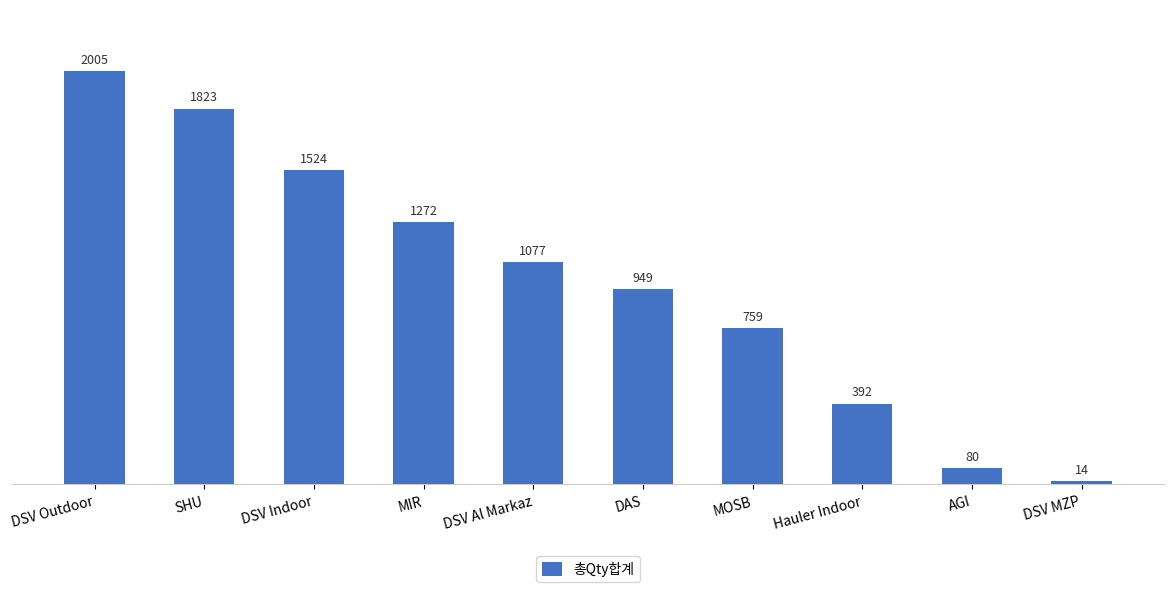

The chart shows a value of 1077 at DSV Al Markaz. True or false?

True